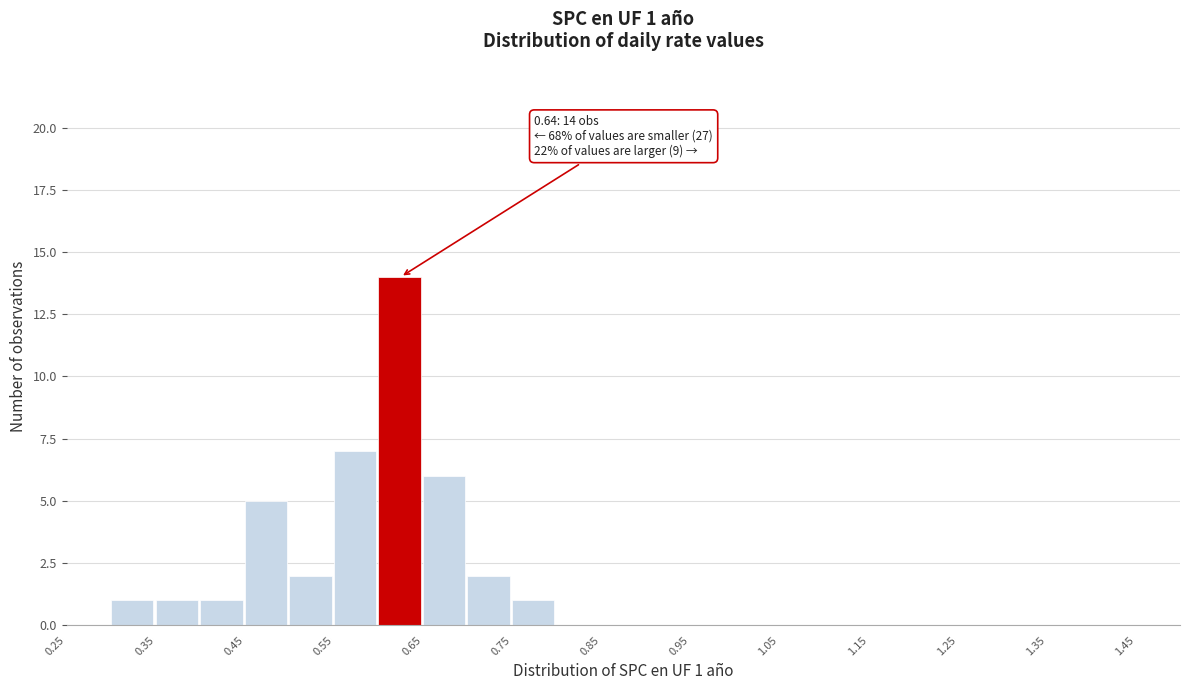

Over which range of the x-axis is the bar tallest?

0.60 to 0.65